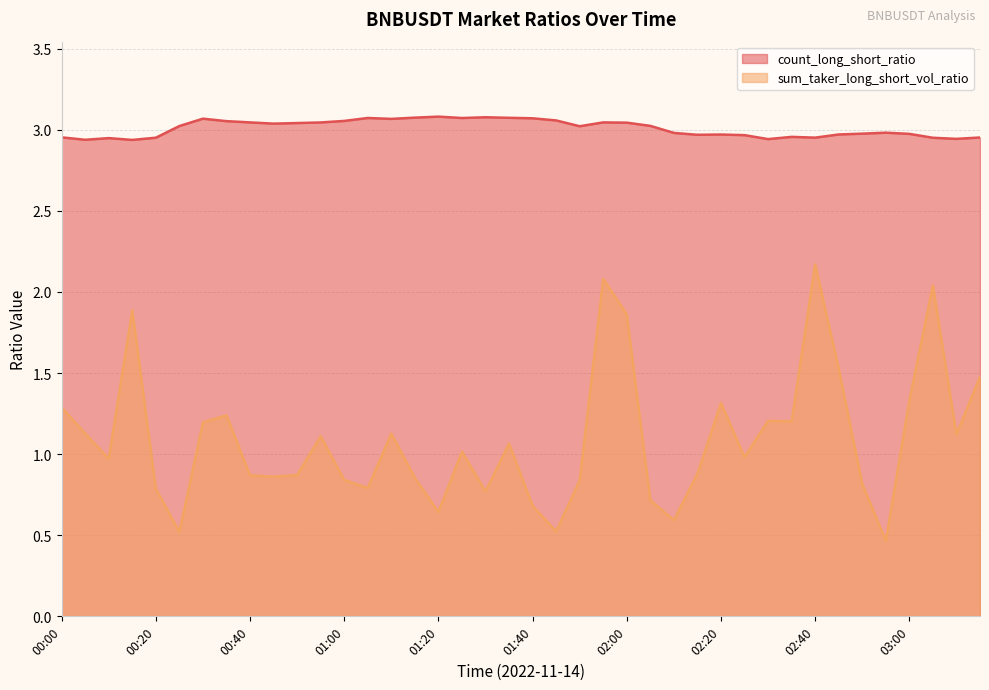

What are all the series names shown in the legend?

count_long_short_ratio, sum_taker_long_short_vol_ratio